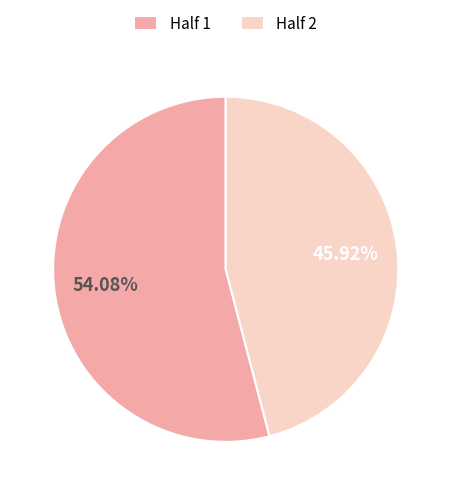

Does Half 2 represent more than half of the total?

No